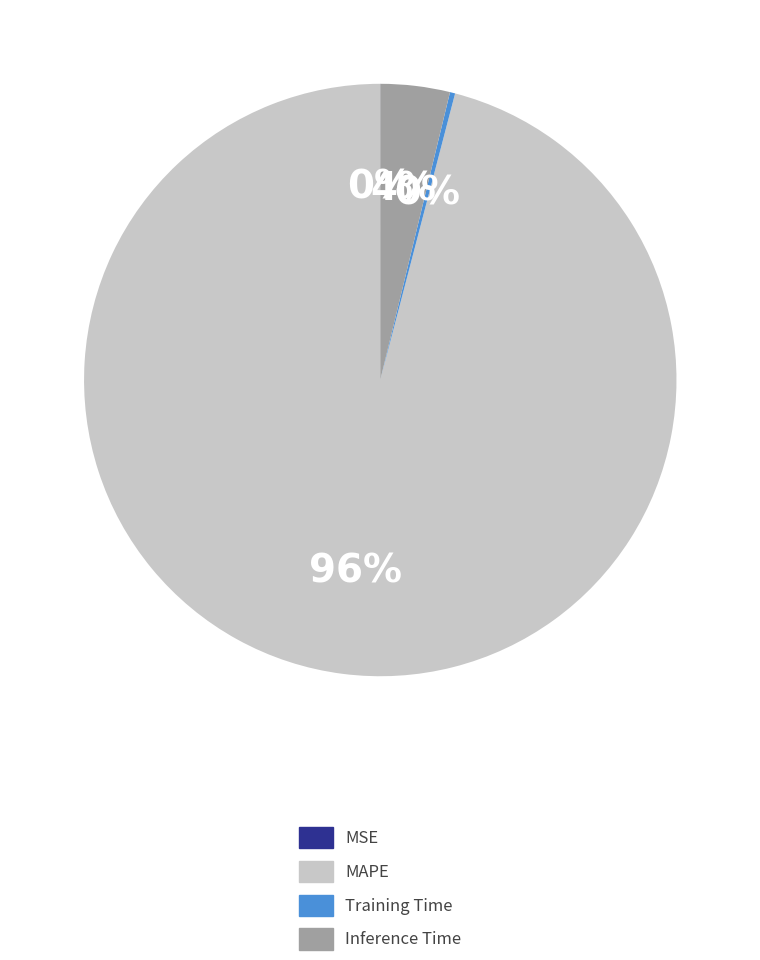

To the nearest percent, what is the difference between the MAPE and Training Time slice percentages?

96%